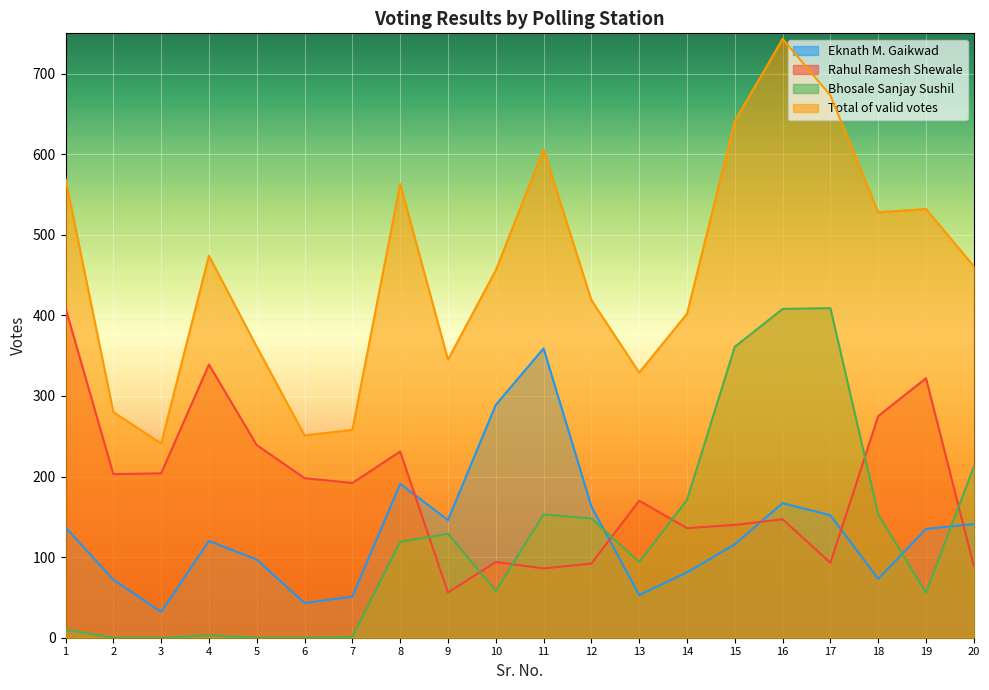

What is the sum of all Eknath M. Gaikwad values?

2618